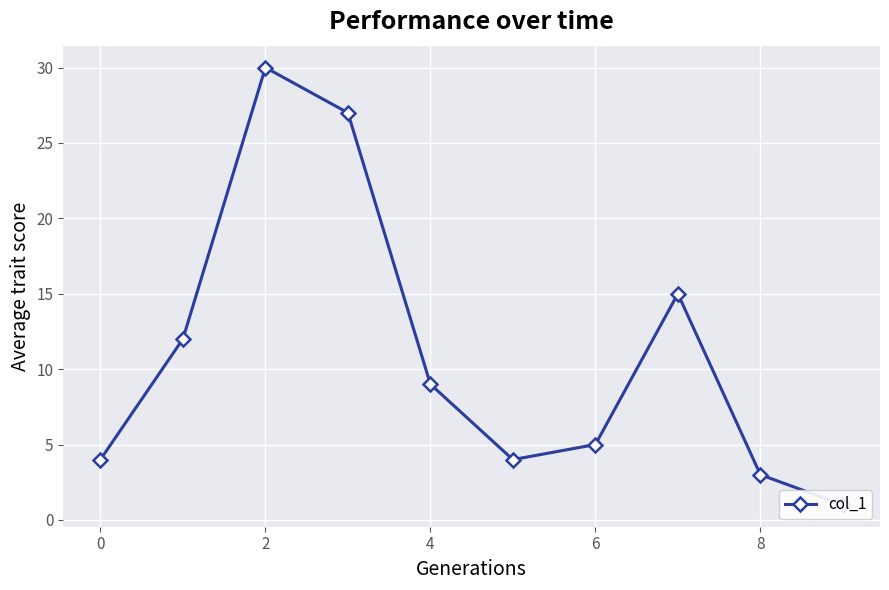

What value does the data have at 8, to the nearest 5?

5